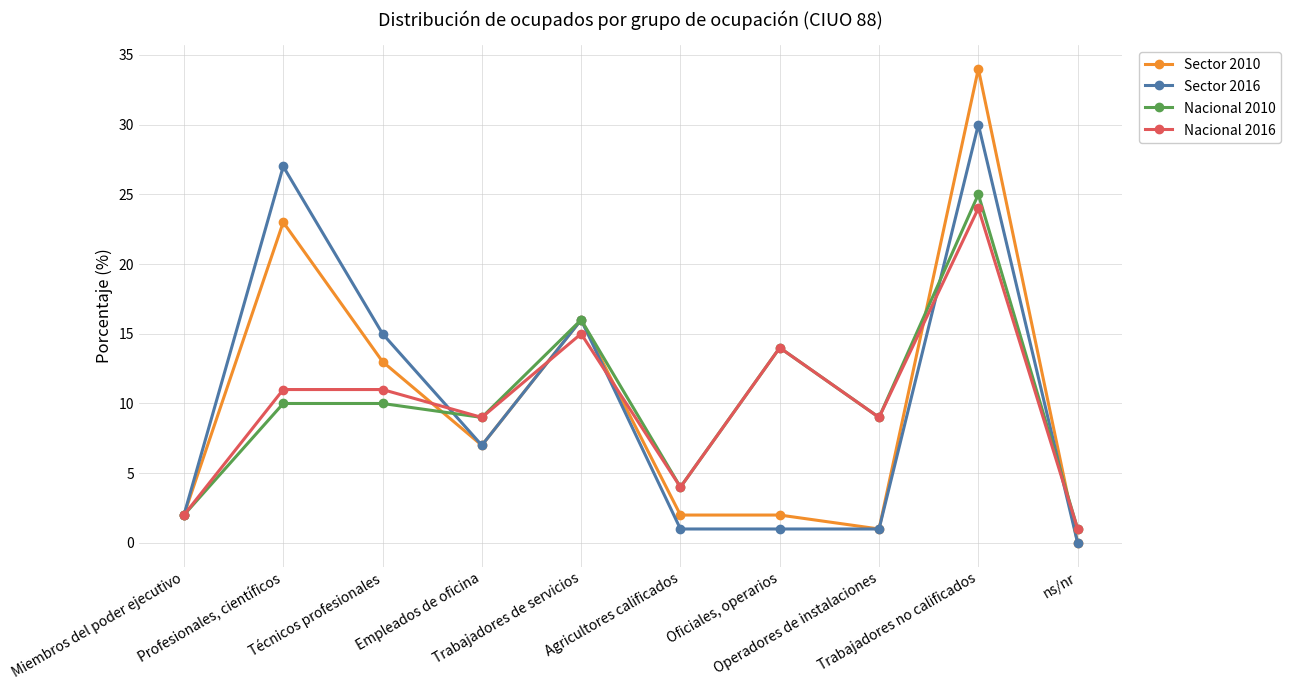

Between Profesionales, científicos and ns/nr, which series saw the biggest shift?

Sector 2016